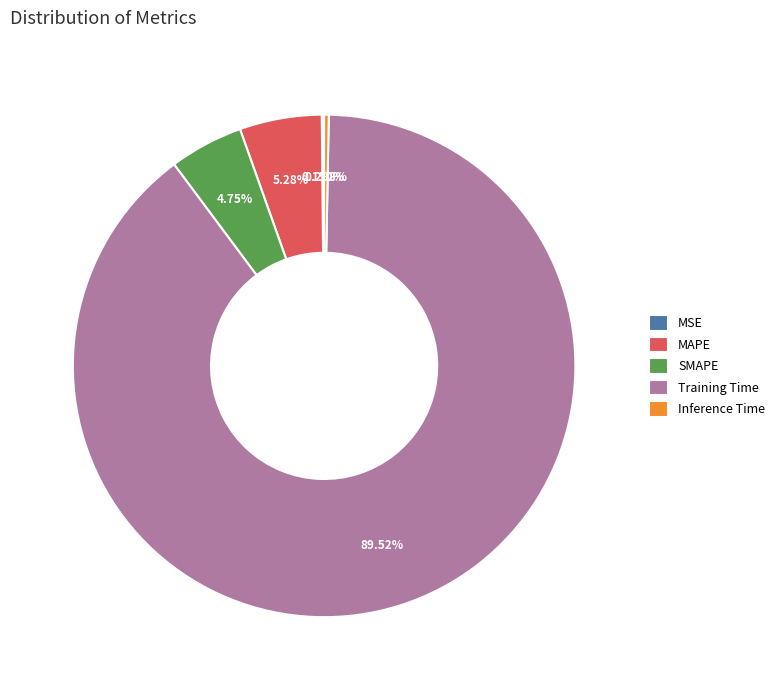

What is the largest slice in the pie chart?

Training Time